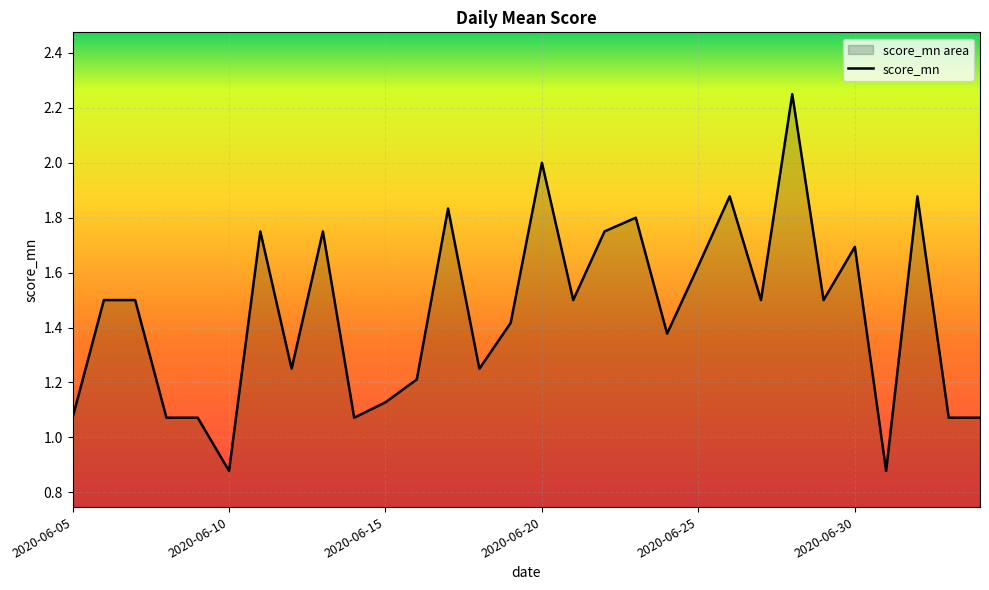

At which label does the data first exceed 1?

2020-06-05